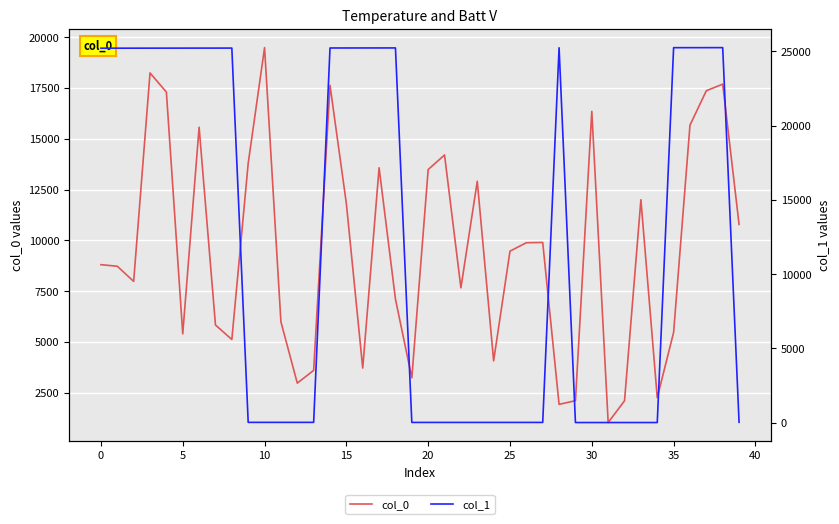

How many categories are shown in the chart?

40